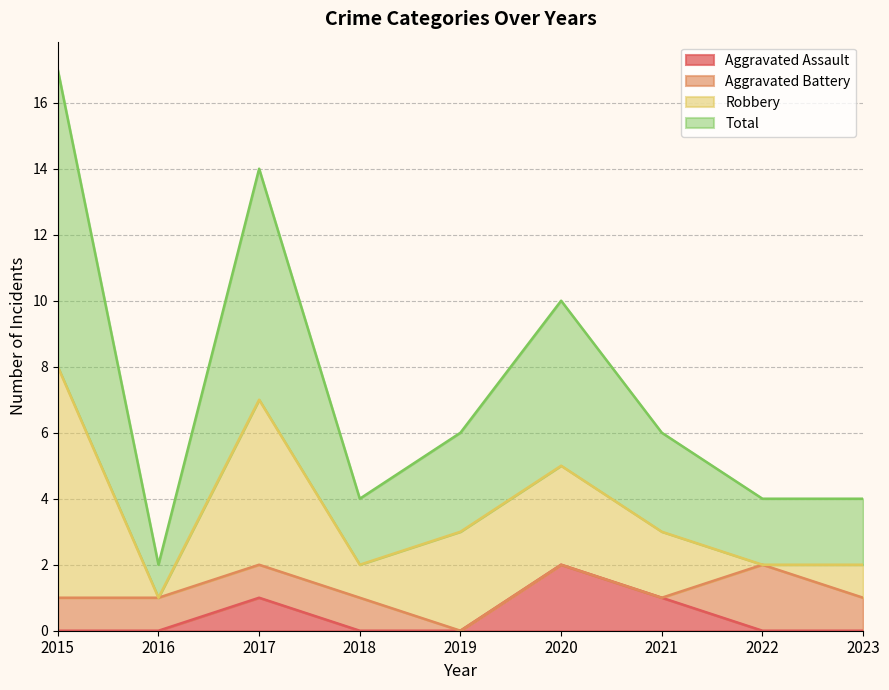

What value does the Aggravated Assault series have at 2021?

1